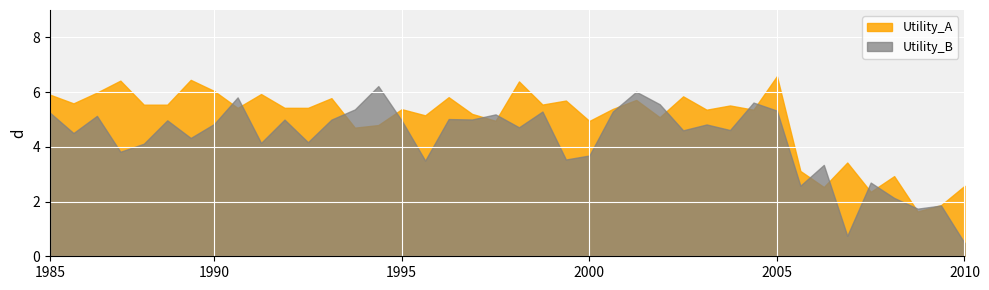

What is the spread (max minus min) of values at 34?

0.2